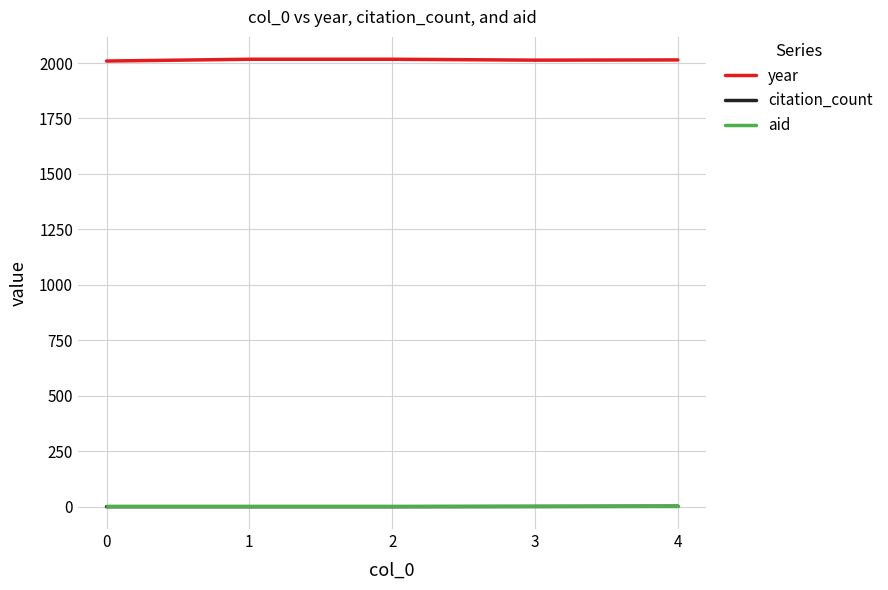

True or false: year has a value of 2017 at 2.

True